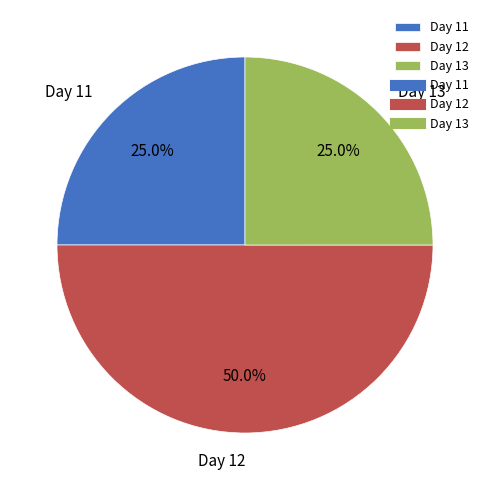

Which category has the biggest portion of the pie?

Day 12